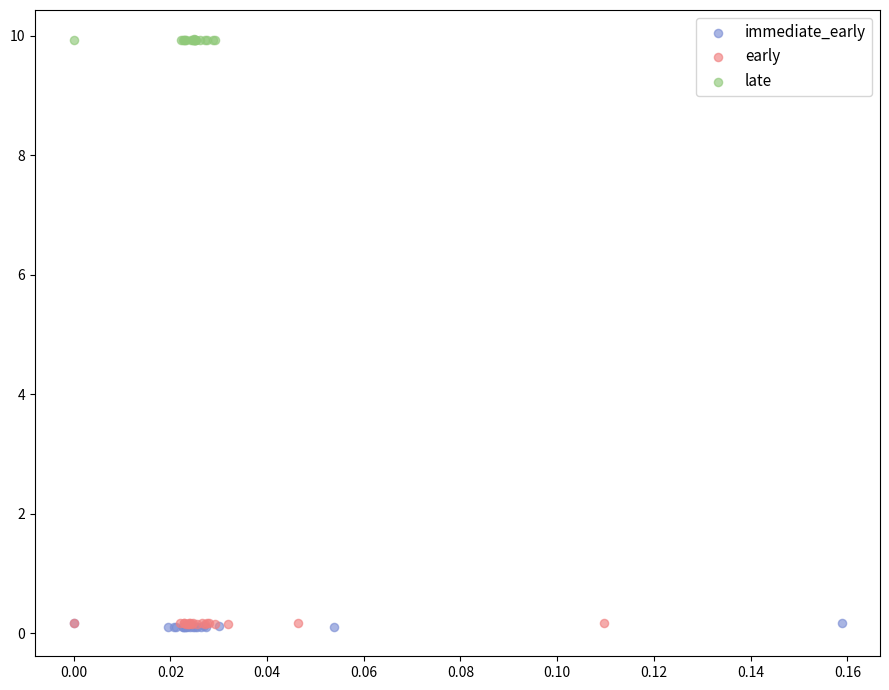

Which series reaches the maximum Y coordinate?

late